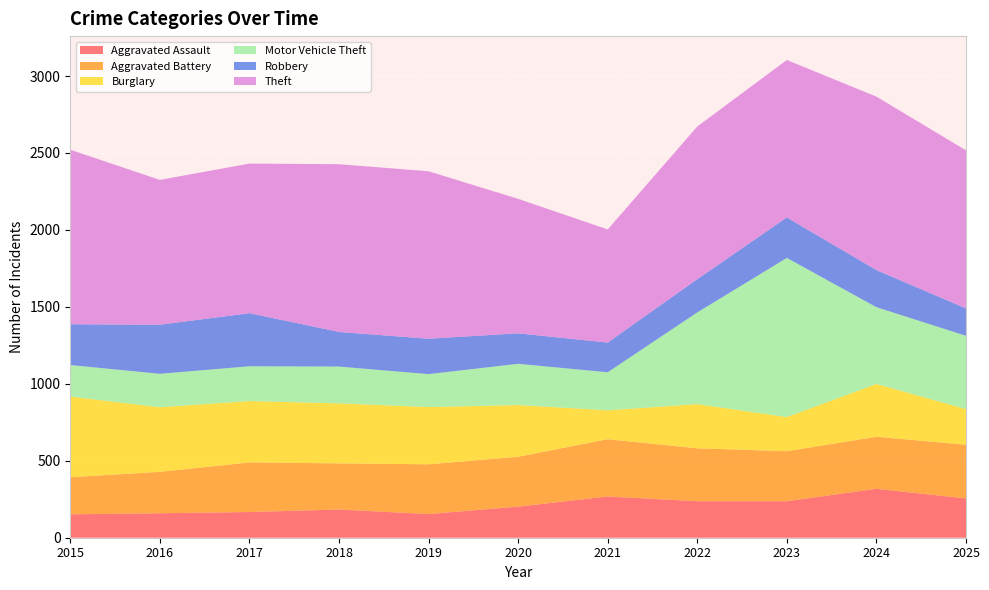

Reading right to left, transcribe all the data shown in this chart.

Aggravated Assault: 2025=255	2024=318	2023=237	2022=237	2021=268	2020=202	2019=154	2018=183	2017=167	2016=159	2015=152
Aggravated Battery: 2025=349	2024=338	2023=325	2022=344	2021=372	2020=324	2019=323	2018=300	2017=322	2016=269	2015=241
Burglary: 2025=232	2024=343	2023=222	2022=287	2021=188	2020=336	2019=372	2018=390	2017=399	2016=420	2015=524
Motor Vehicle Theft: 2025=476	2024=499	2023=1034	2022=596	2021=247	2020=268	2019=214	2018=239	2017=226	2016=217	2015=205
Robbery: 2025=178	2024=241	2023=263	2022=216	2021=193	2020=198	2019=230	2018=225	2017=345	2016=319	2015=265
Theft: 2025=1027	2024=1127	2023=1023	2022=992	2021=735	2020=874	2019=1088	2018=1090	2017=972	2016=941	2015=1134